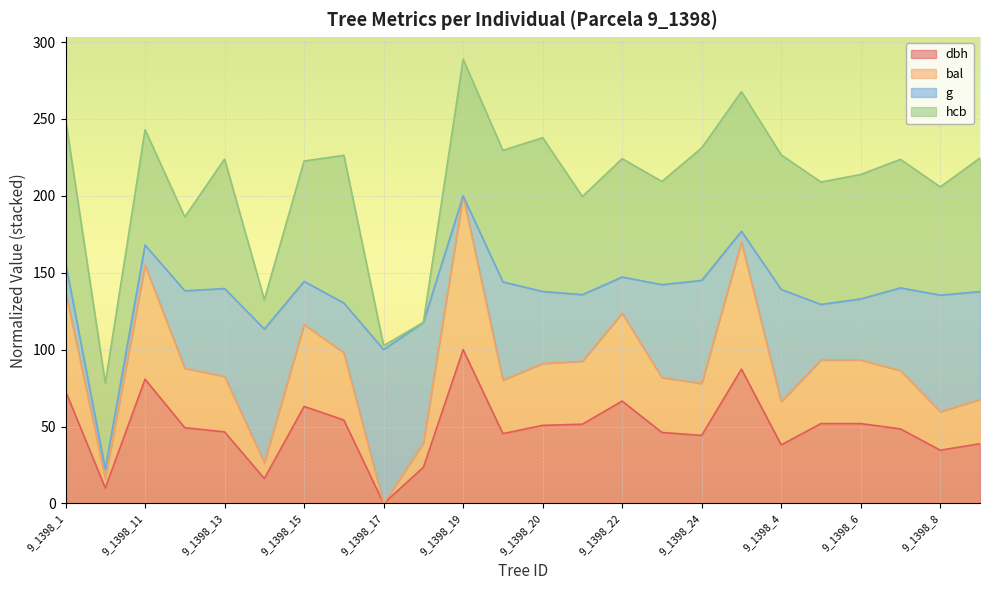

The value of dbh at 9_1398_24 is 44.2. True or false?

True